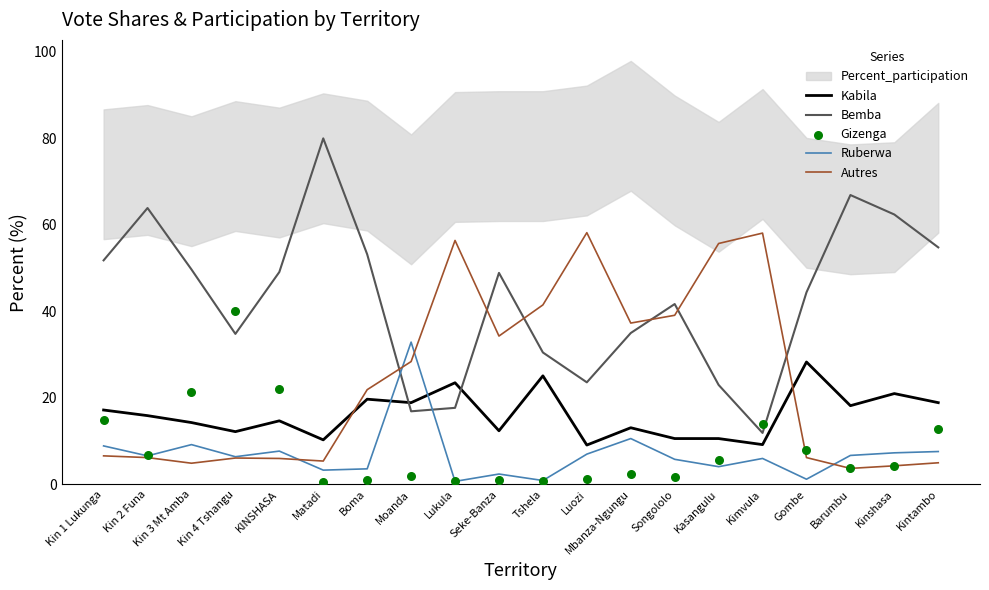

At how many categories does at least one series exceed 74?

1